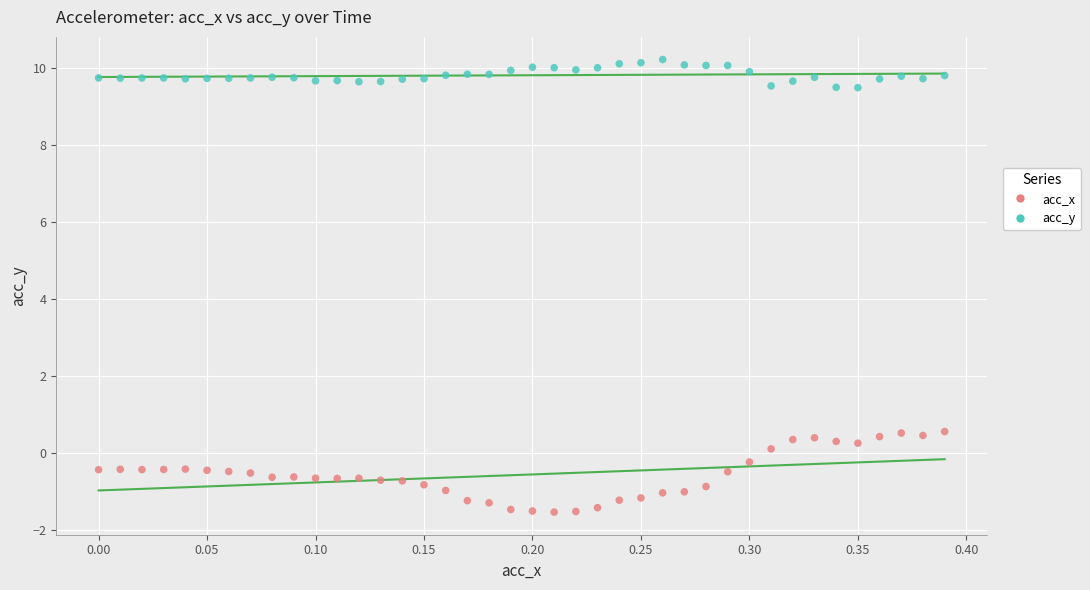

What are all the series names shown in the legend?

acc_x, acc_y